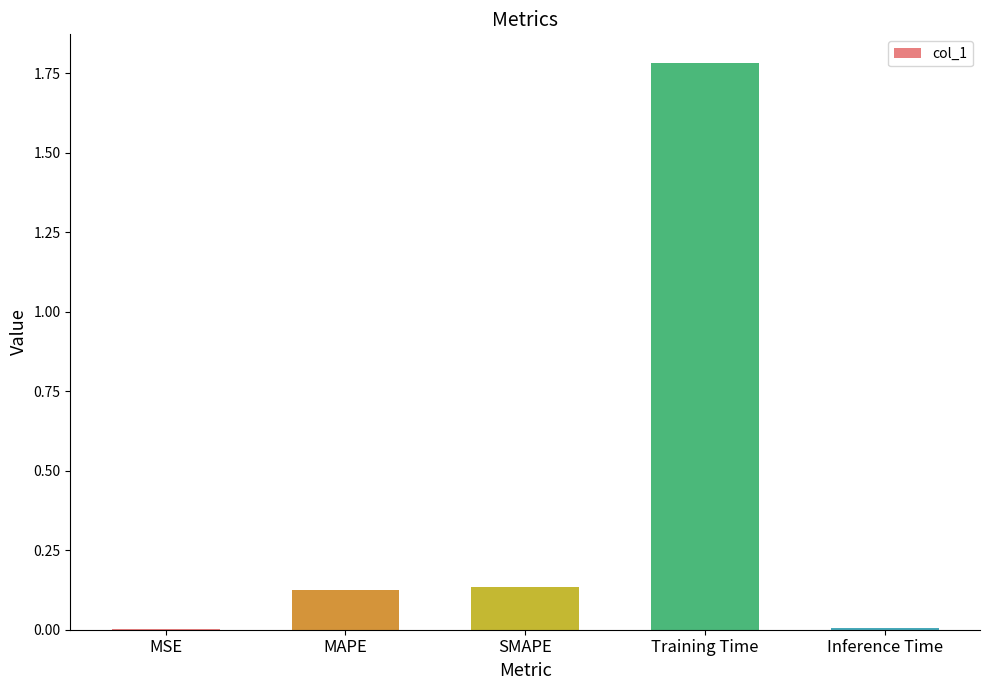

True or false: the data shows 2.4 at Training Time.

False